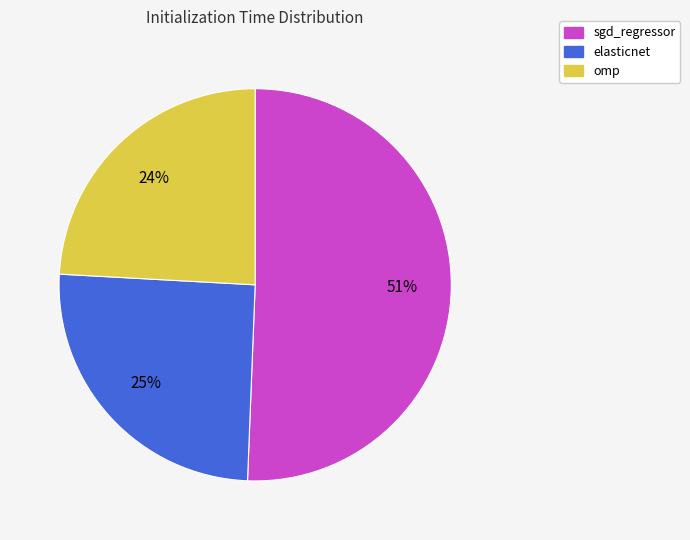

Combined, do omp and sgd_regressor account for over 50%?

Yes